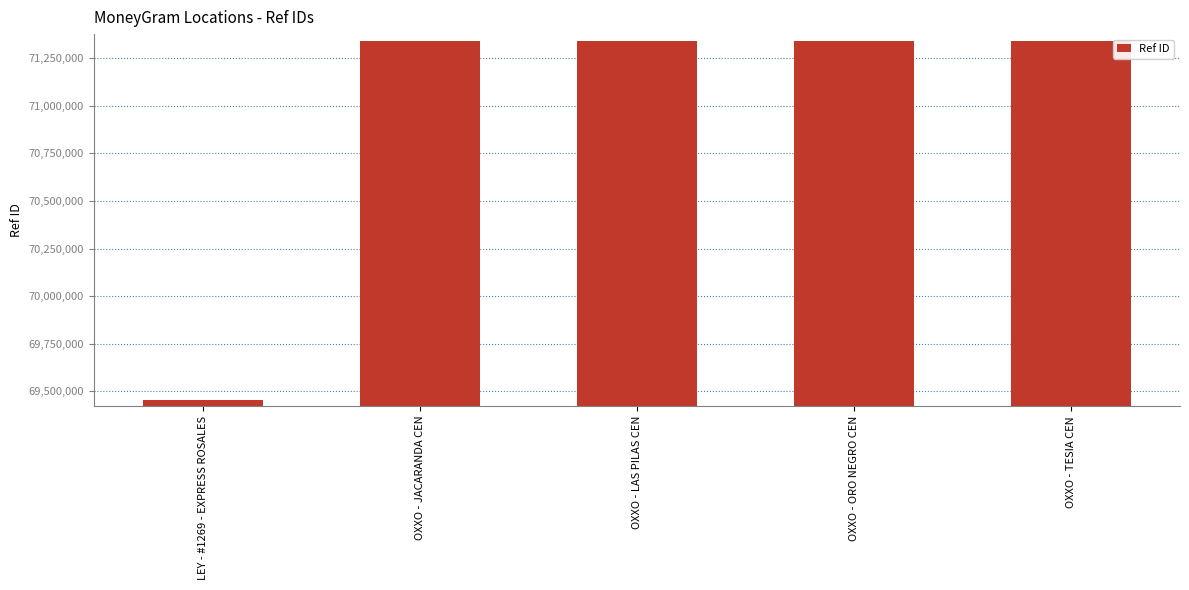

Are the bars horizontal?

No